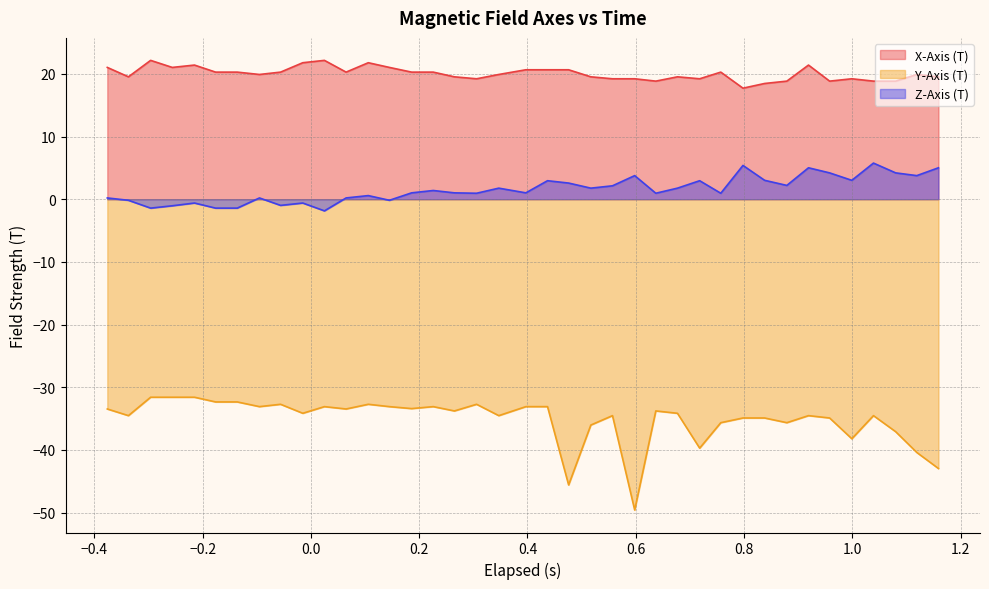

How many series are shown in this chart?

3